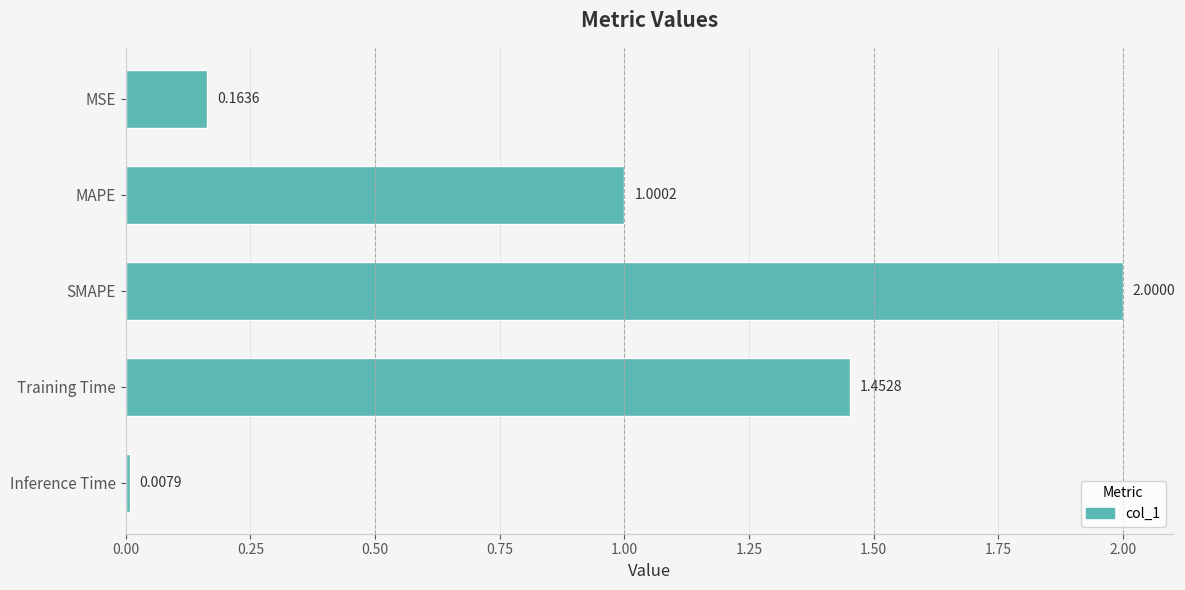

What is the change in value from Training Time to Inference Time?

-1.4